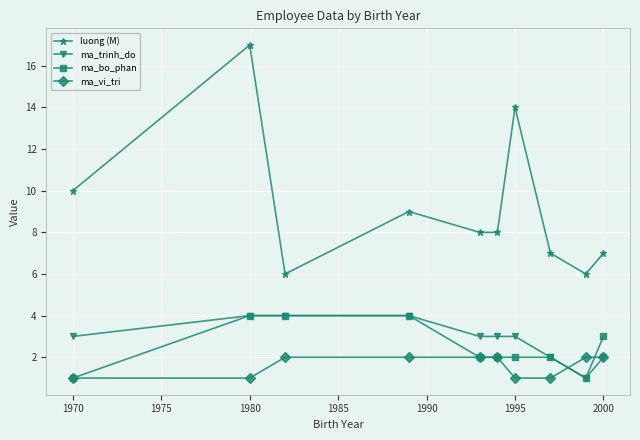

What is the difference between the maximum and minimum values in the ma_trinh_do series?

3